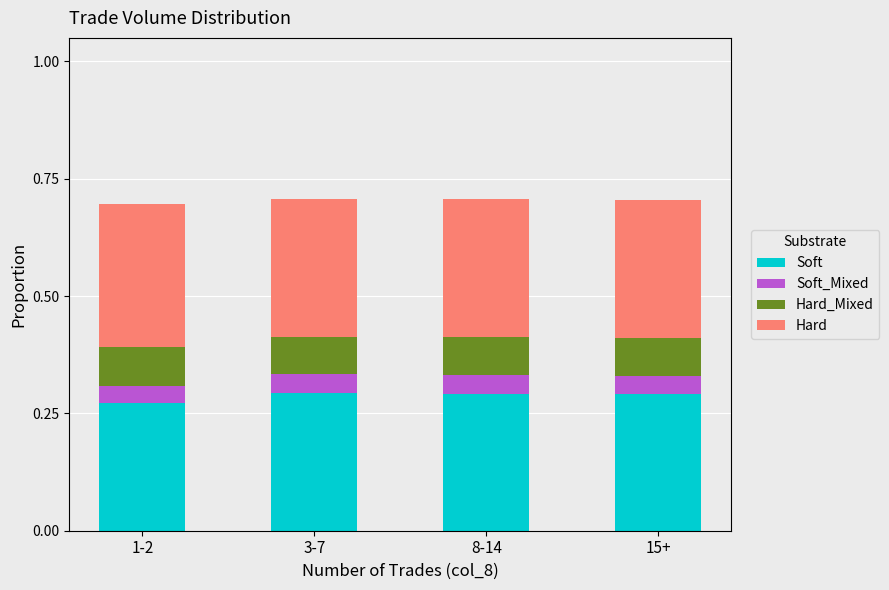

Is it true that Soft equals 0.3 at 3-7?

True